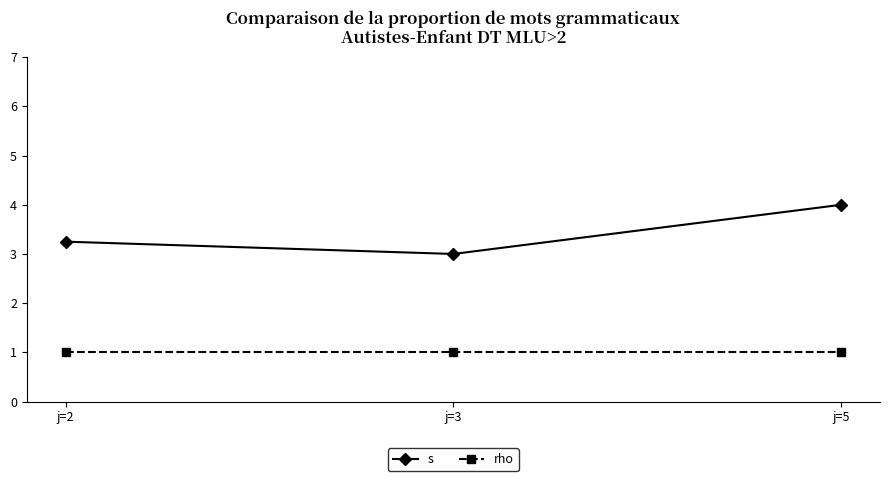

At which label does s reach its peak?

j=5